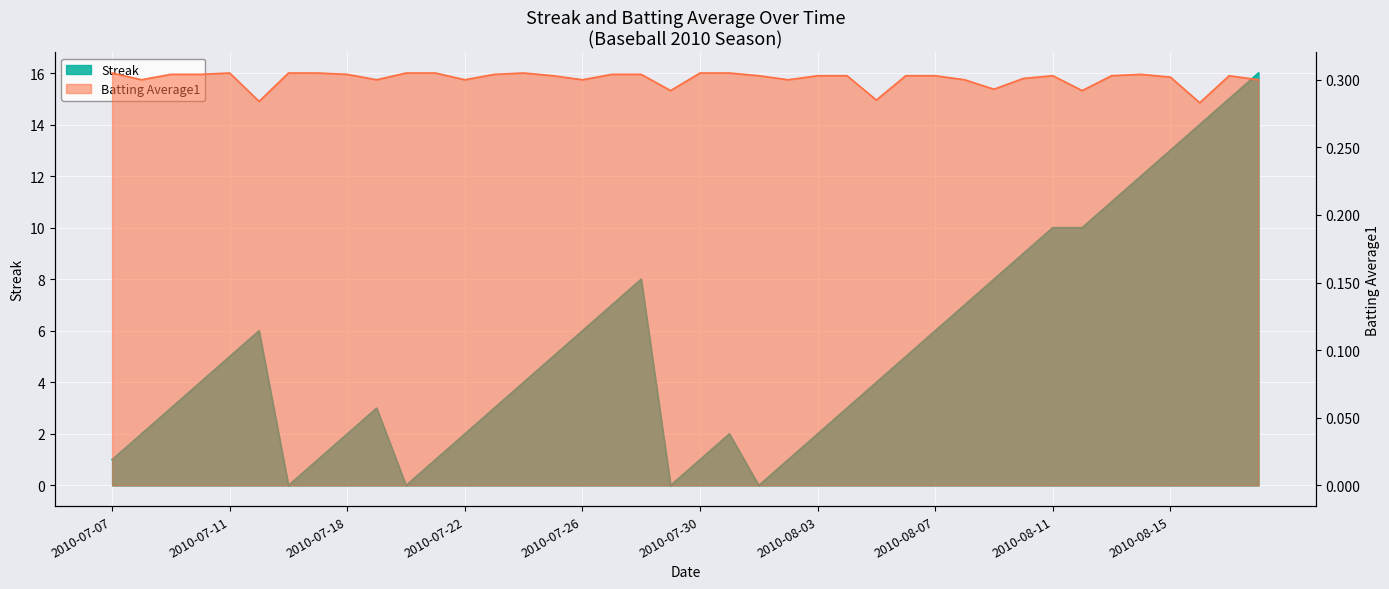

Reading left to right, extract all data points from this chart.

Streak: 1.0	2.0	3.0	4.0	5.0	6.0	0.0	1.0	2.0	3.0	0.0	1.0	2.0	3.0	4.0	5.0	6.0	7.0	8.0	0.0	1.0	2.0	0.0	1.0	2.0	3.0	4.0	5.0	6.0	7.0	8.0	9.0	10.0	10.0	11.0	12.0	13.0	14.0	15.0	16.0
Batting Average1: 0.3	0.3	0.3	0.3	0.3	0.3	0.3	0.3	0.3	0.3	0.3	0.3	0.3	0.3	0.3	0.3	0.3	0.3	0.3	0.3	0.3	0.3	0.3	0.3	0.3	0.3	0.3	0.3	0.3	0.3	0.3	0.3	0.3	0.3	0.3	0.3	0.3	0.3	0.3	0.3